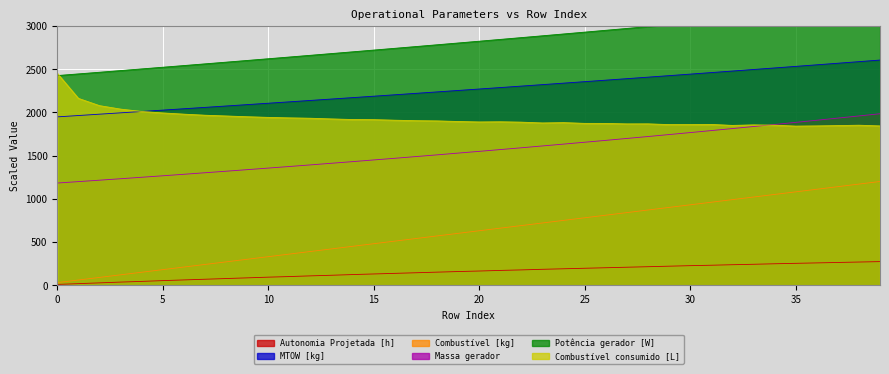

Which series has the largest total across all categories?

Potência gerador [W]